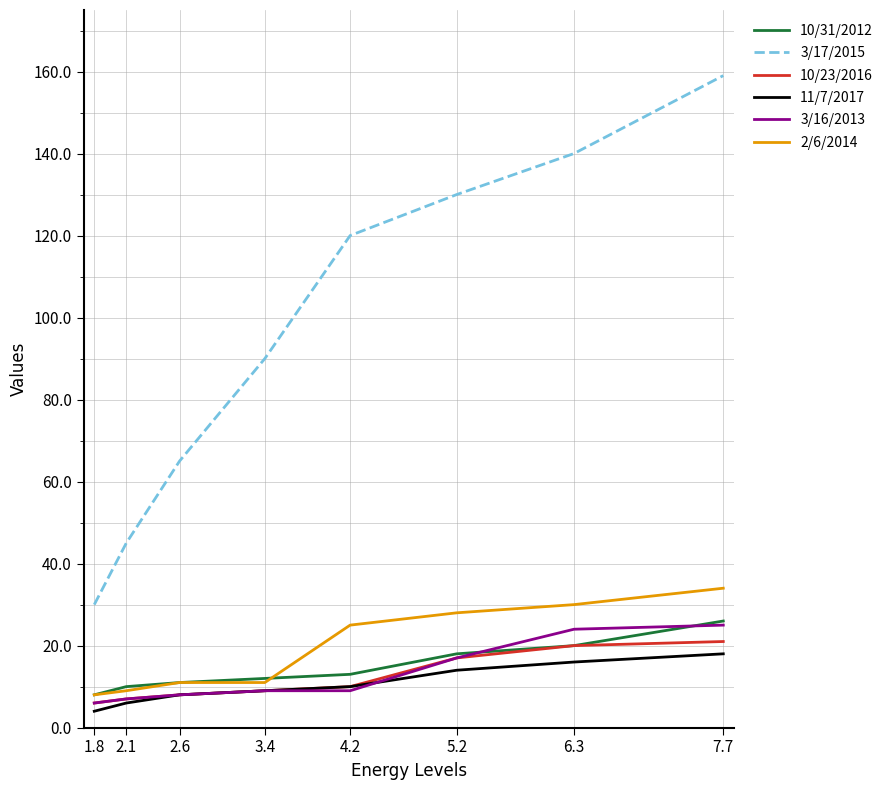

True or false: 11/7/2017 and 10/31/2012 cross at least once.

False